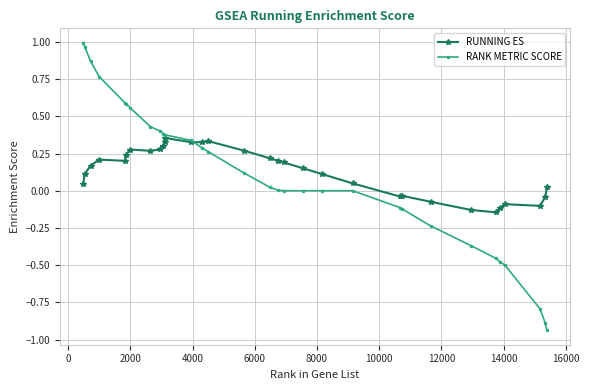

Rank the series by their maximum value, from highest to lowest.

RANK METRIC SCORE, RUNNING ES